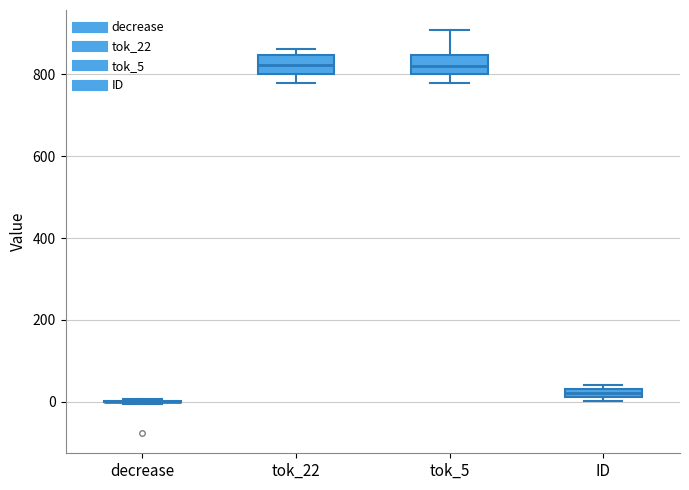

Where is the lower edge of the box for tok_22 on the y-axis? The values are not printed on the chart, so give them approximately, as read against the axis.

800